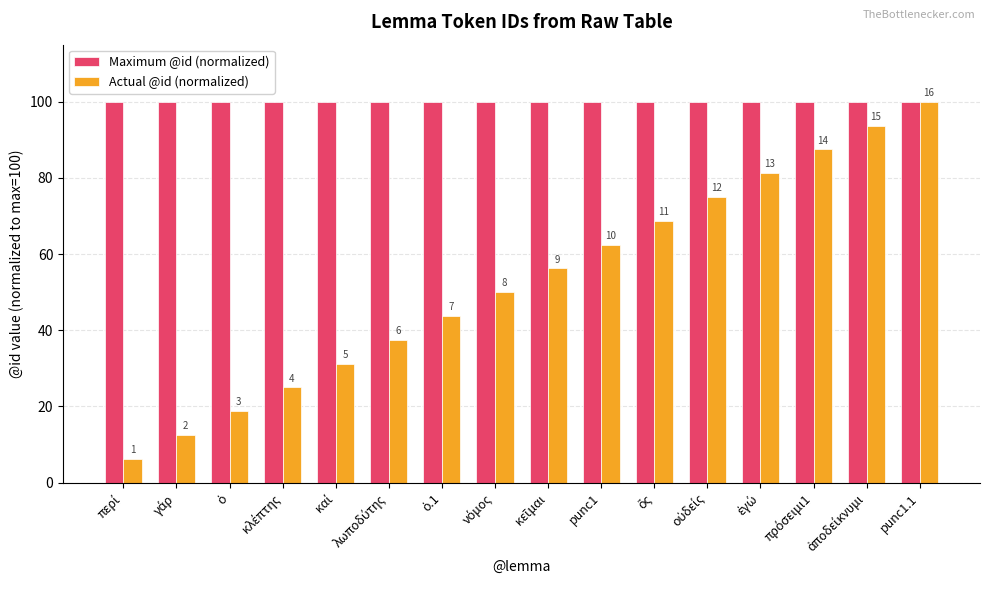

What are all the series names shown in the legend?

Maximum @id (normalized), Actual @id (normalized)